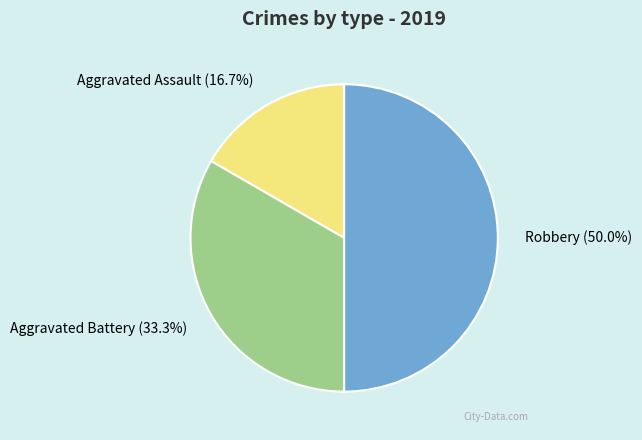

Rank the categories by value from lowest to highest.

Aggravated Assault, Aggravated Battery, Robbery